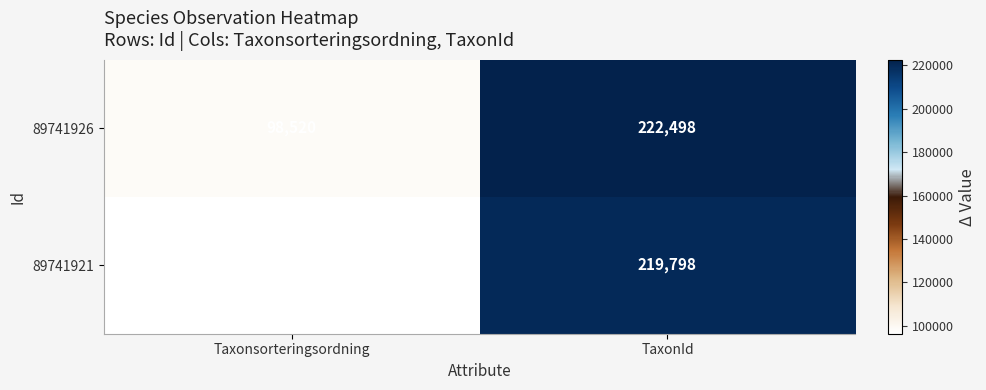

What is the average value of the 89741921 series?

158055